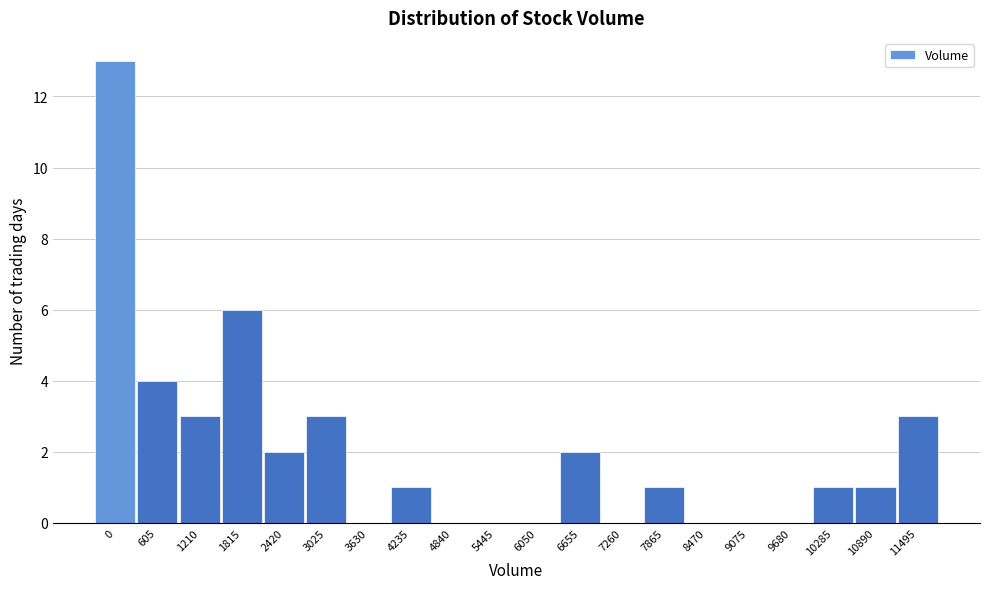

Reading right to left, extract all data points from this chart.

11495=3	10890=1	10285=1	9680=0	9075=0	8470=0	7865=1	7260=0	6655=2	6050=0	5445=0	4840=0	4235=1	3630=0	3025=3	2420=2	1815=6	1210=3	605=4	0=13